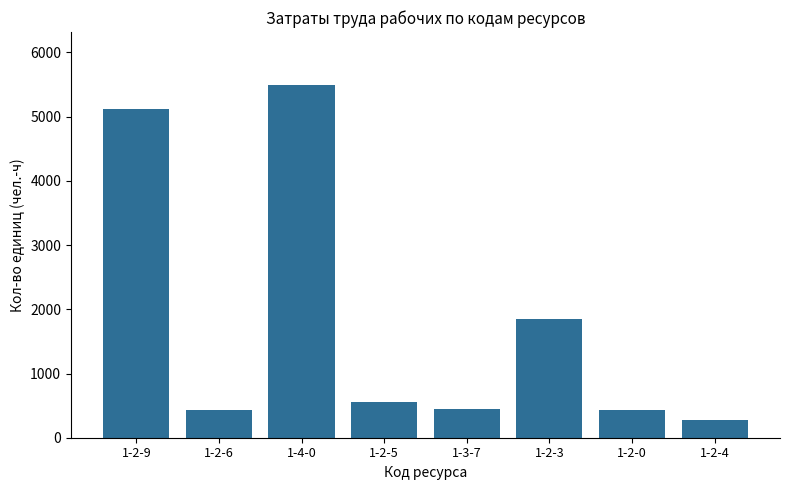

What is the average value?

1822.5